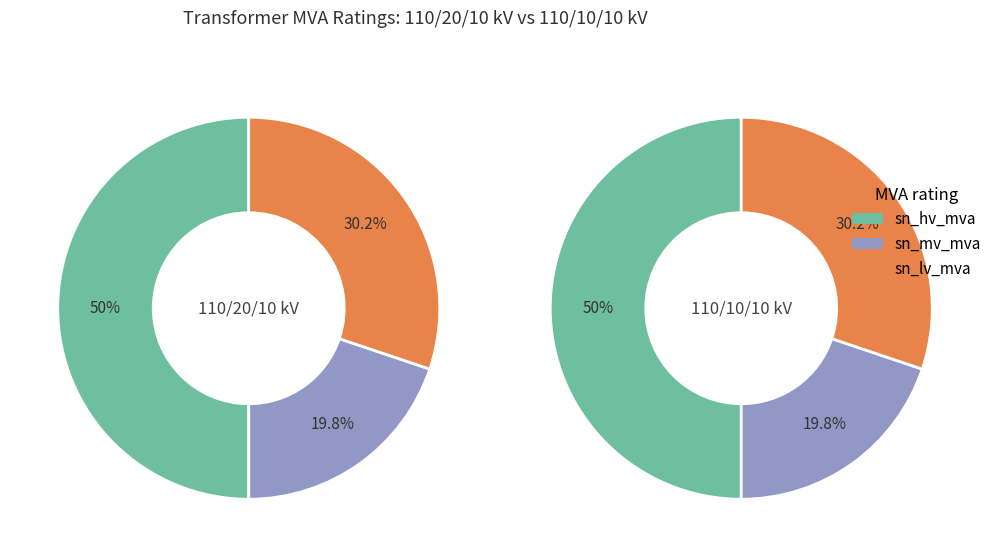

Combined, do 63/25/38 MVA 110/10/10 kV and 63/25/38 MVA 110/20/10 kV account for over 50%?

Yes